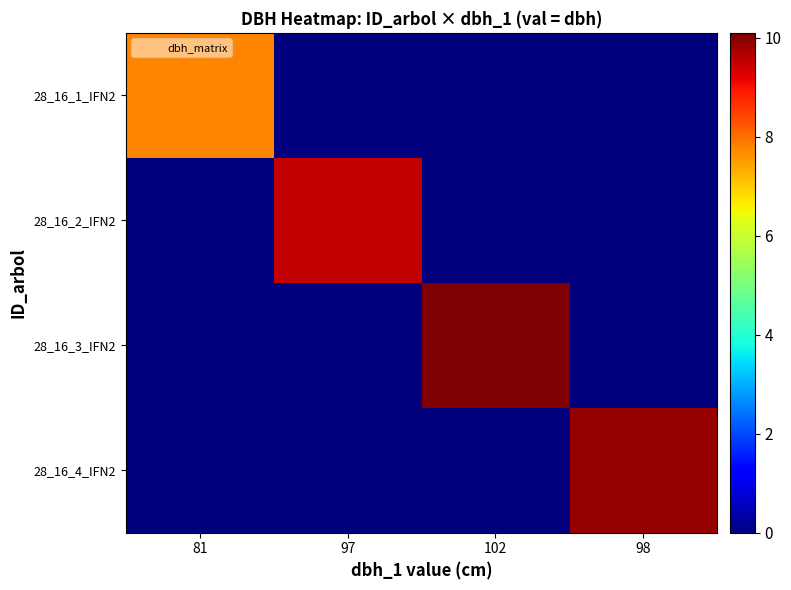

Between 81 and 102, which series saw the biggest shift?

28_16_3_IFN2